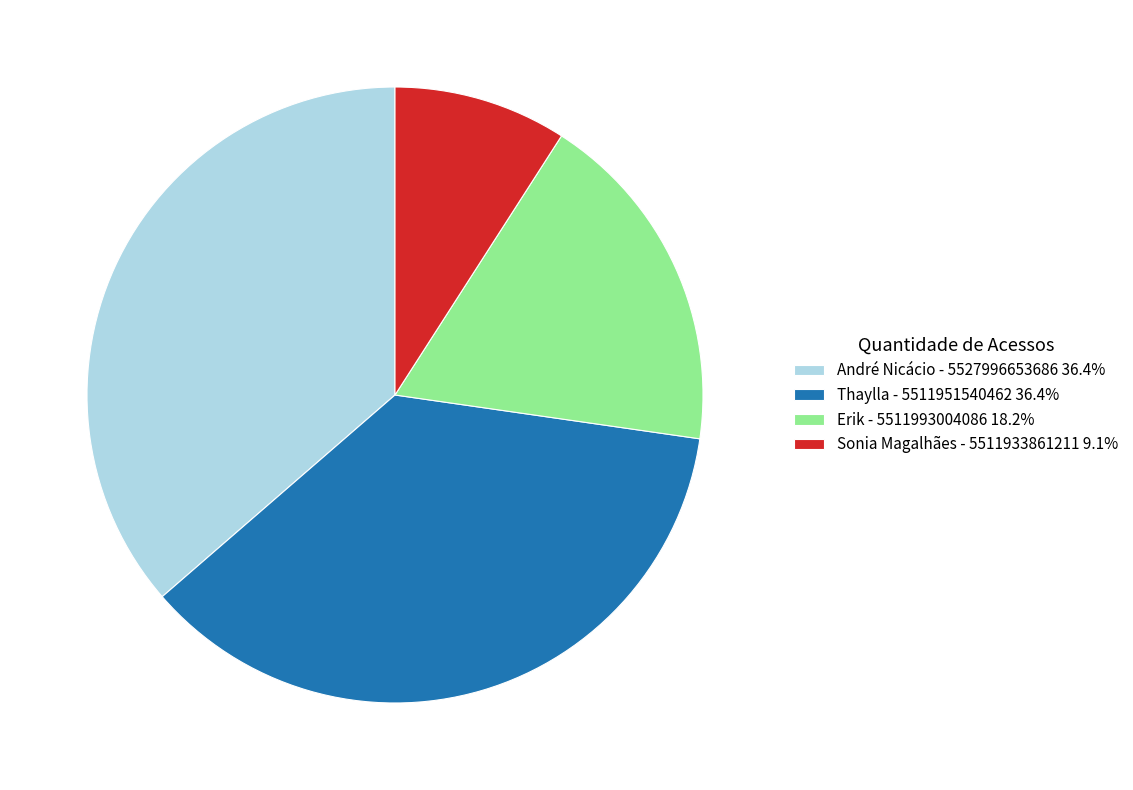

Is Sonia Magalhães - 5511933861211 the majority of the pie?

No